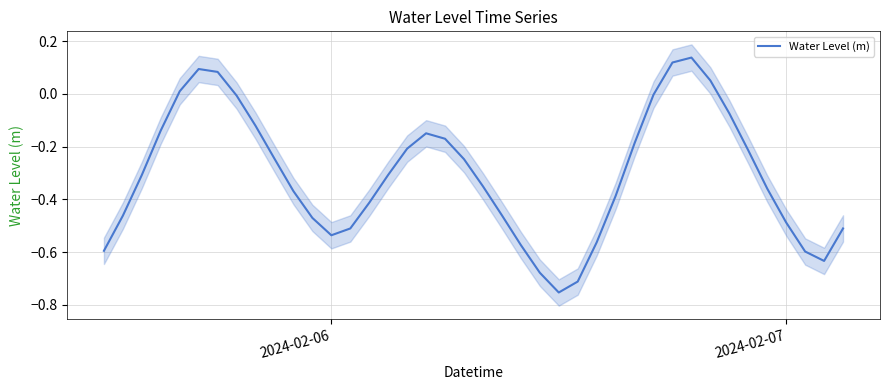

What is the sum of all values?

-12.3